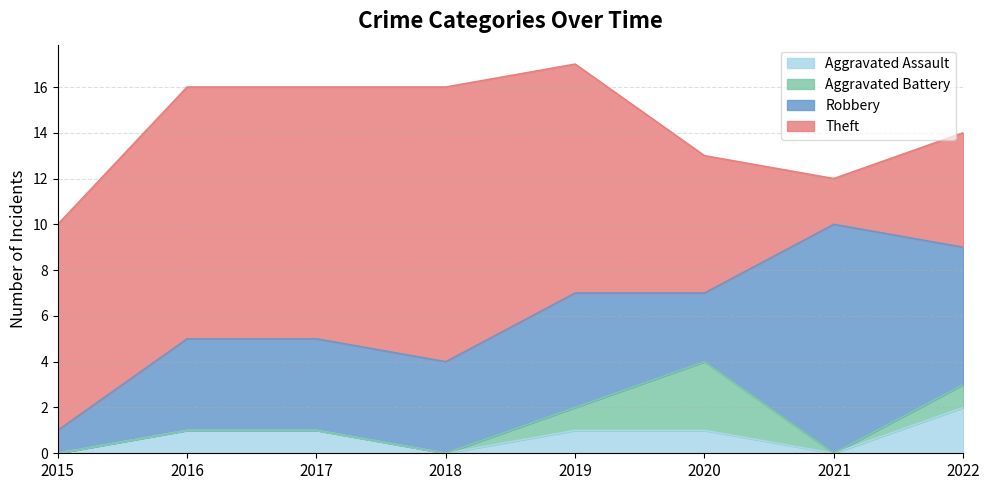

Reading left to right, what are all the values shown in this chart?

Aggravated Assault: 2015=0	2016=1	2017=1	2018=0	2019=1	2020=1	2021=0	2022=2
Aggravated Battery: 2015=0	2016=0	2017=0	2018=0	2019=1	2020=3	2021=0	2022=1
Robbery: 2015=1	2016=4	2017=4	2018=4	2019=5	2020=3	2021=10	2022=6
Theft: 2015=9	2016=11	2017=11	2018=12	2019=10	2020=6	2021=2	2022=5